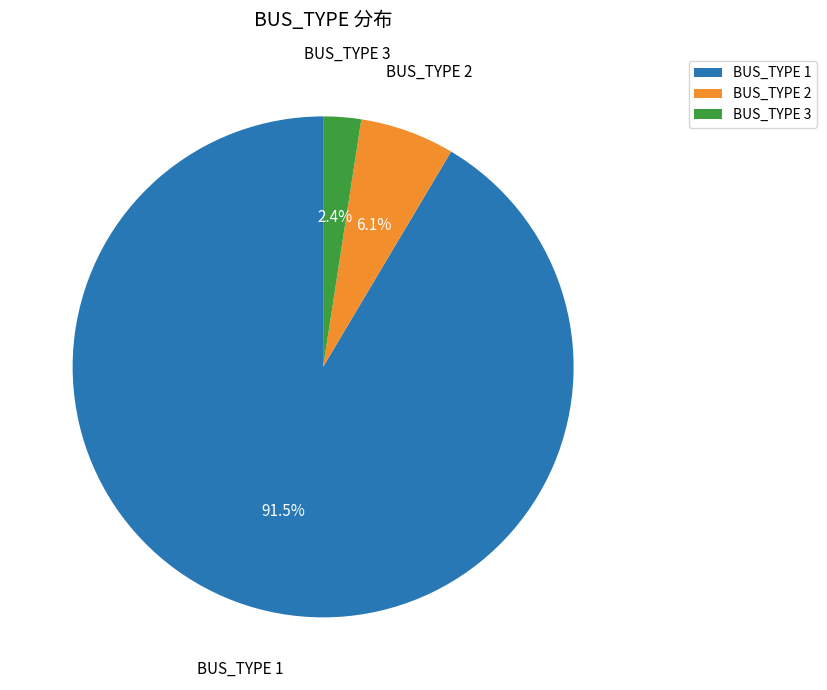

Count the number of slices in the pie.

3